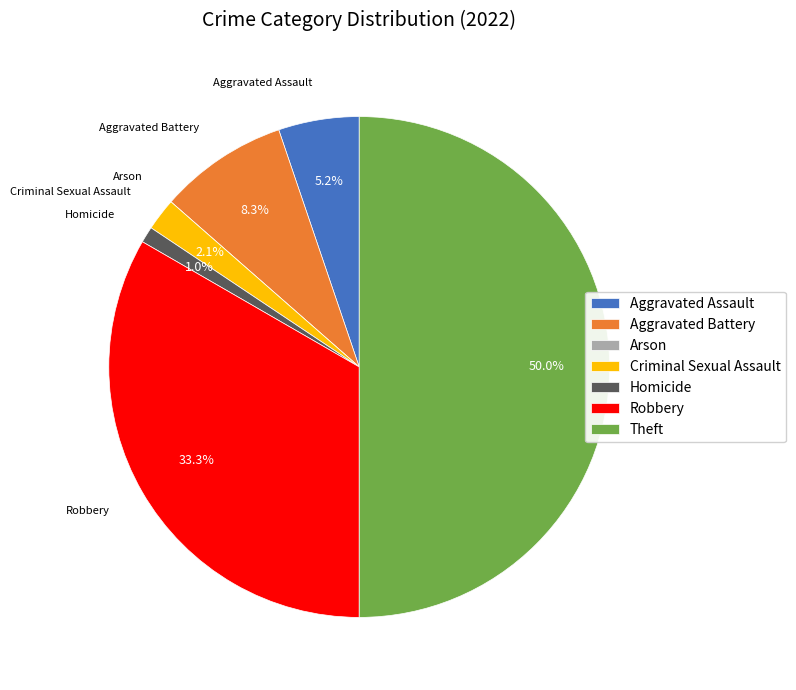

Is Aggravated Assault the majority of the pie?

No